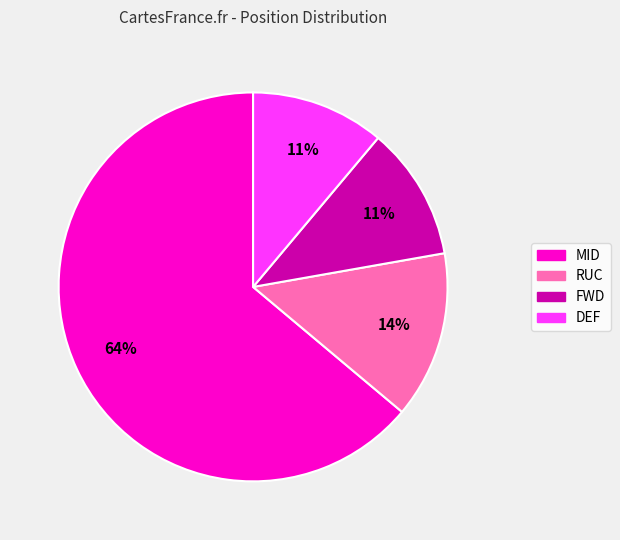

Is it true that MID is 64% of the pie?

True